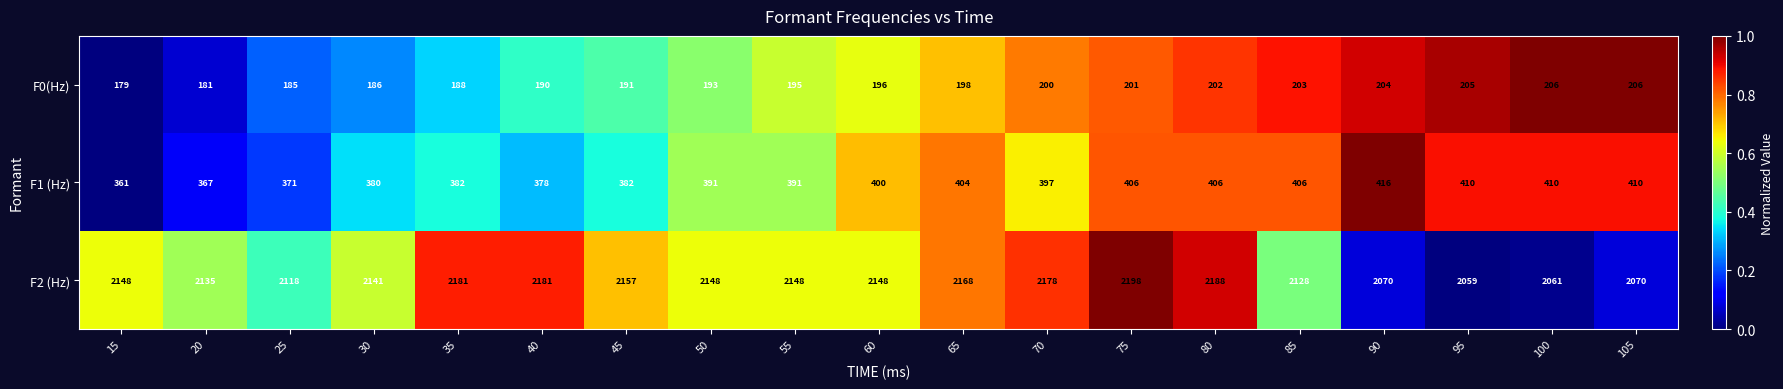

At how many categories does at least one series exceed 2101?

15